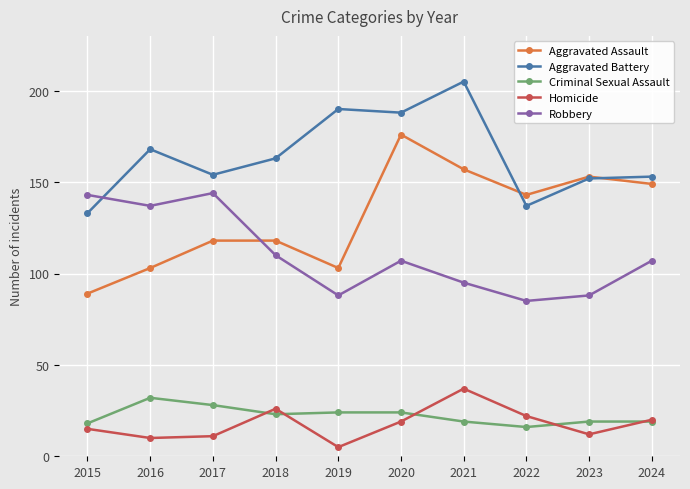

Reading right to left, transcribe all the data shown in this chart.

Aggravated Assault: 149	153	143	157	176	103	118	118	103	89
Aggravated Battery: 153	152	137	205	188	190	163	154	168	133
Criminal Sexual Assault: 19	19	16	19	24	24	23	28	32	18
Homicide: 20	12	22	37	19	5	26	11	10	15
Robbery: 107	88	85	95	107	88	110	144	137	143